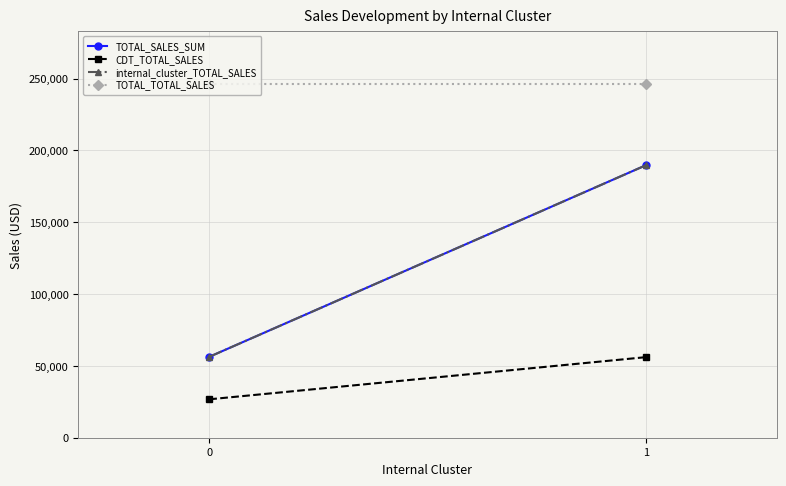

At which label does internal_cluster_TOTAL_SALES first exceed 189602?

1